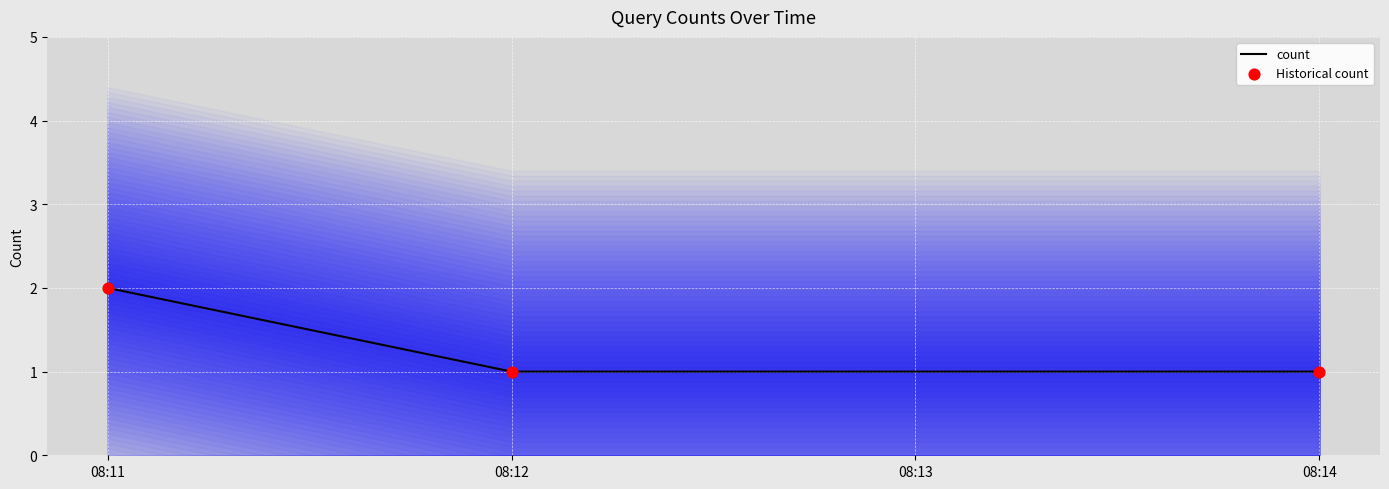

What is the minimum value for count?

1.0